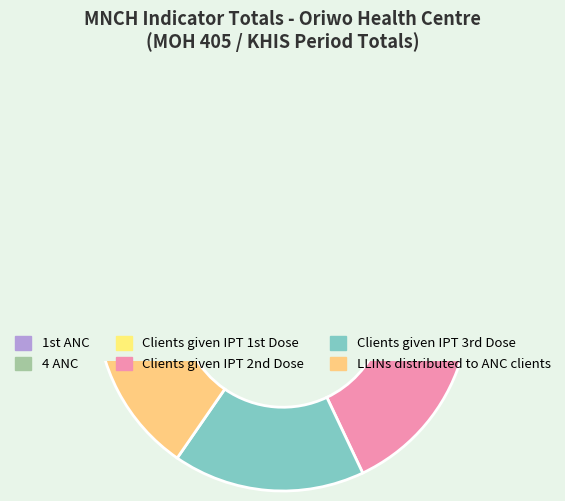

Rank the categories by value from lowest to highest.

4 ANC, 1st ANC, LLINs distributed to ANC clients, Clients given IPT 1st Dose, Clients given IPT 3rd Dose, Clients given IPT 2nd Dose